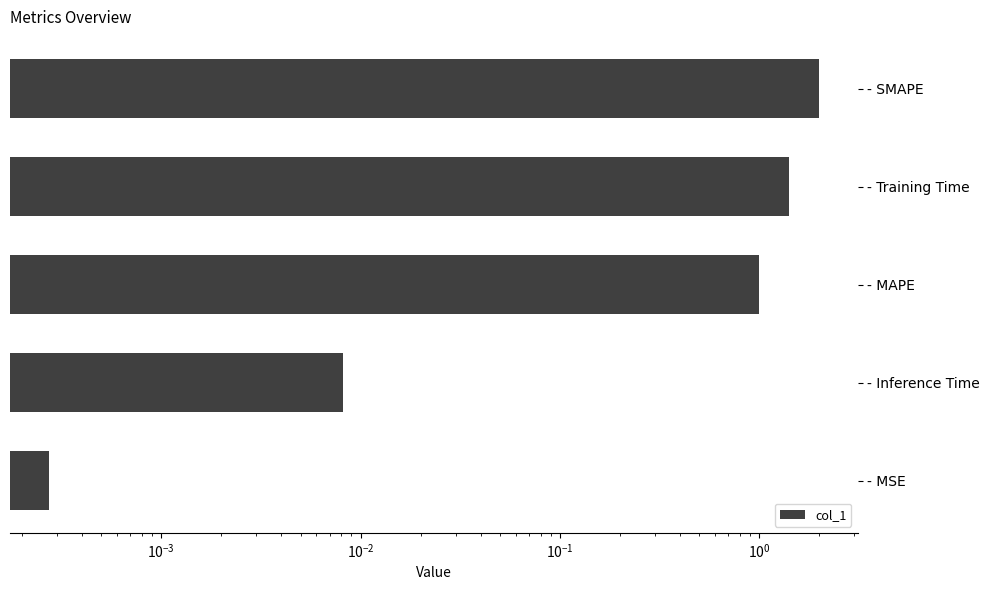

Reading left to right, transcribe all the data shown in this chart.

2.0	1.4	1.0	0.0	0.0